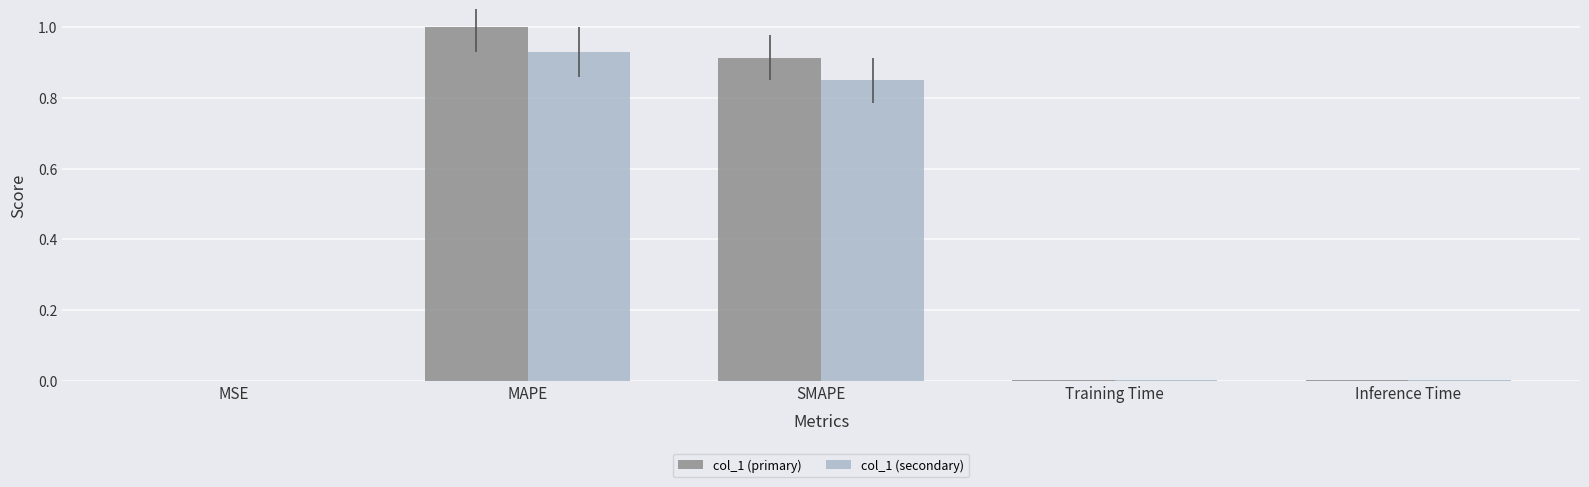

Which category has the highest value across all series?

MAPE